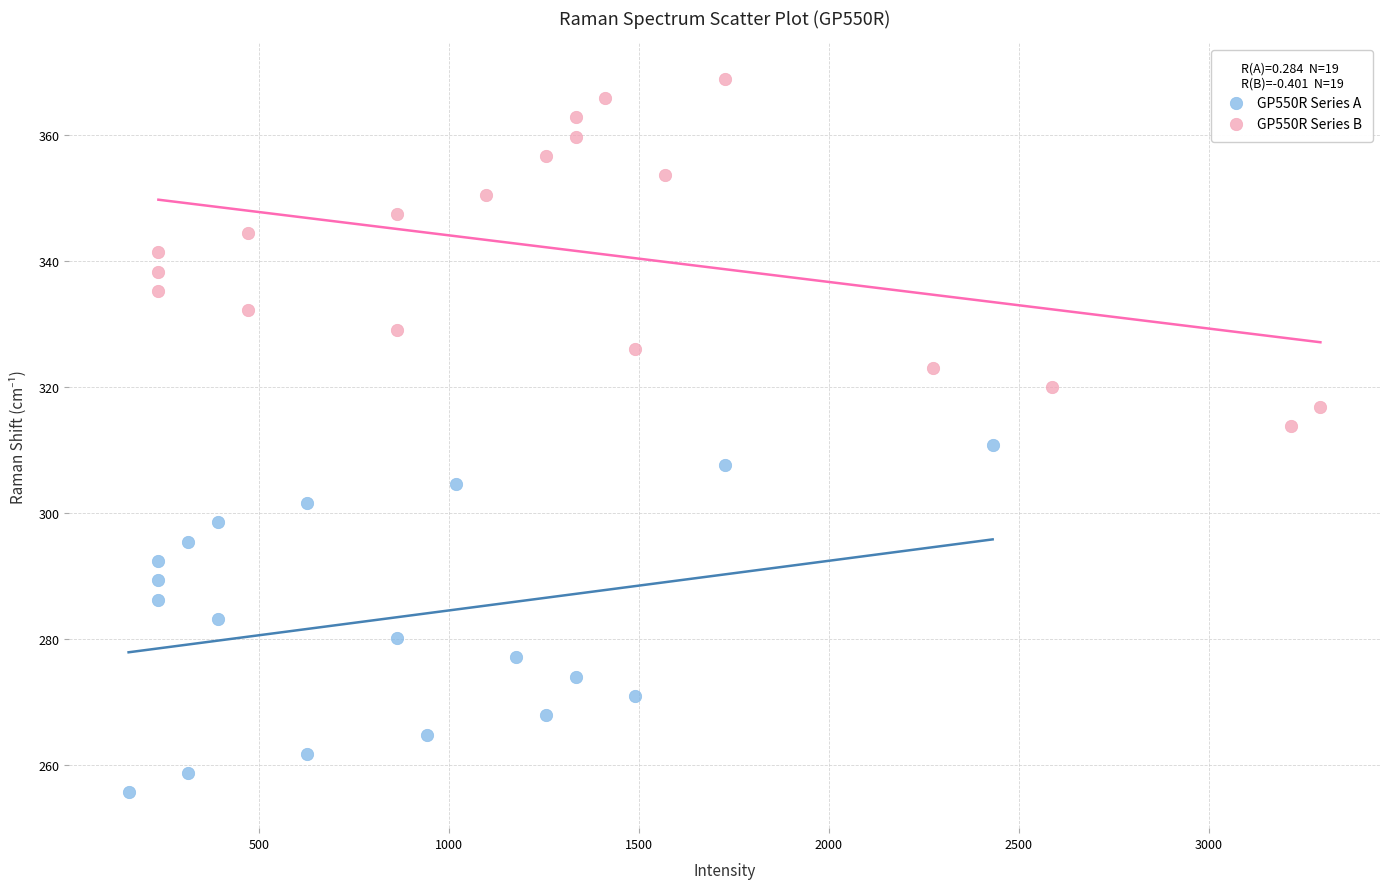

Which series contains the highest Y value?

GP550R Series B